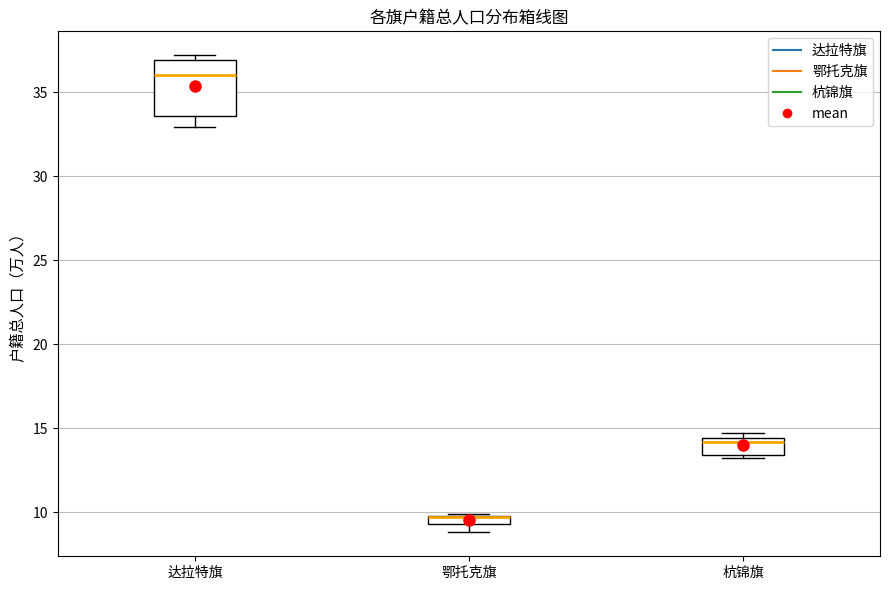

Which box is the tallest, from its lower edge to its upper edge?

达拉特旗